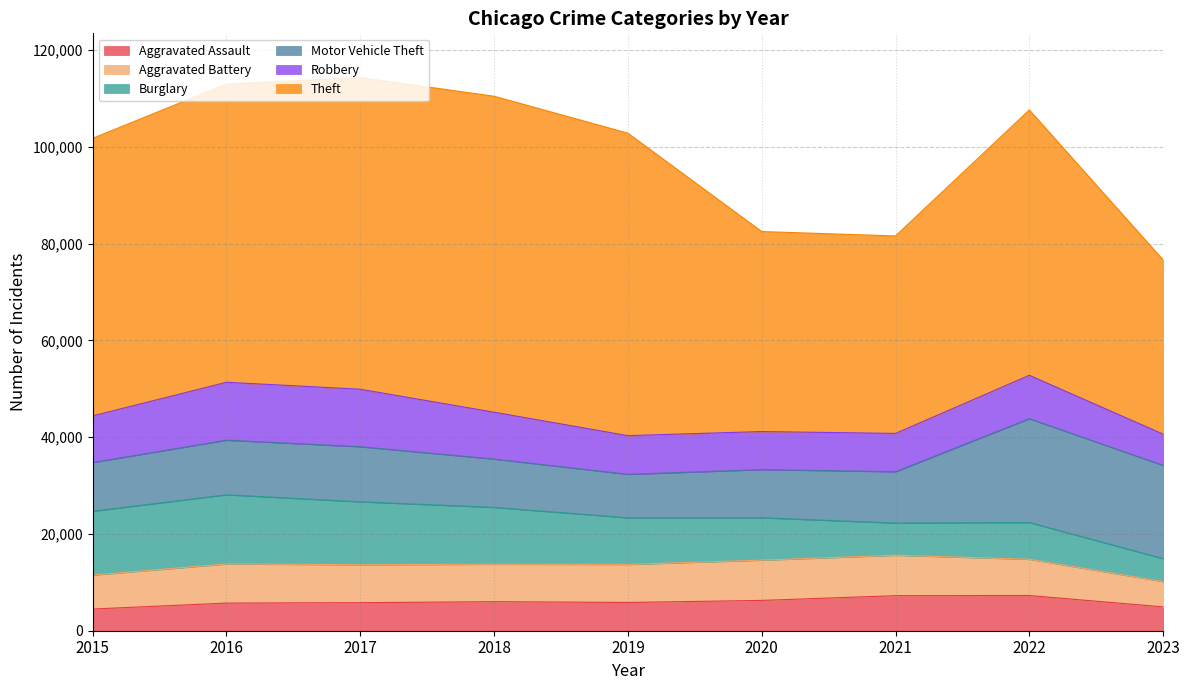

What value does the Aggravated Battery series have at 2020, to the nearest 100?

8300